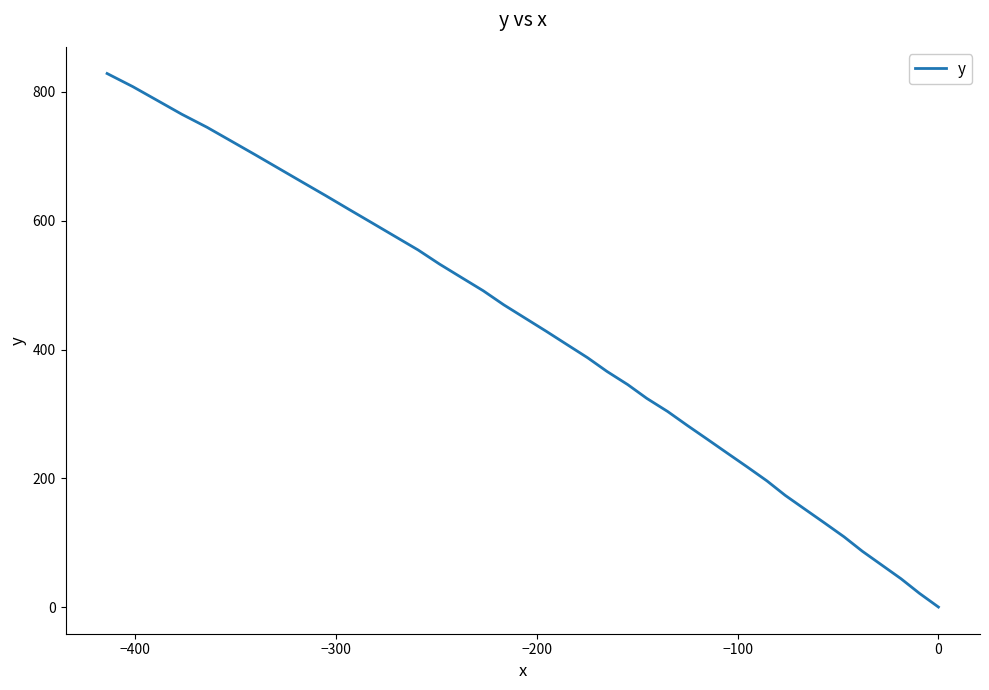

The chart shows a value of 869.9 at 23. True or false?

False